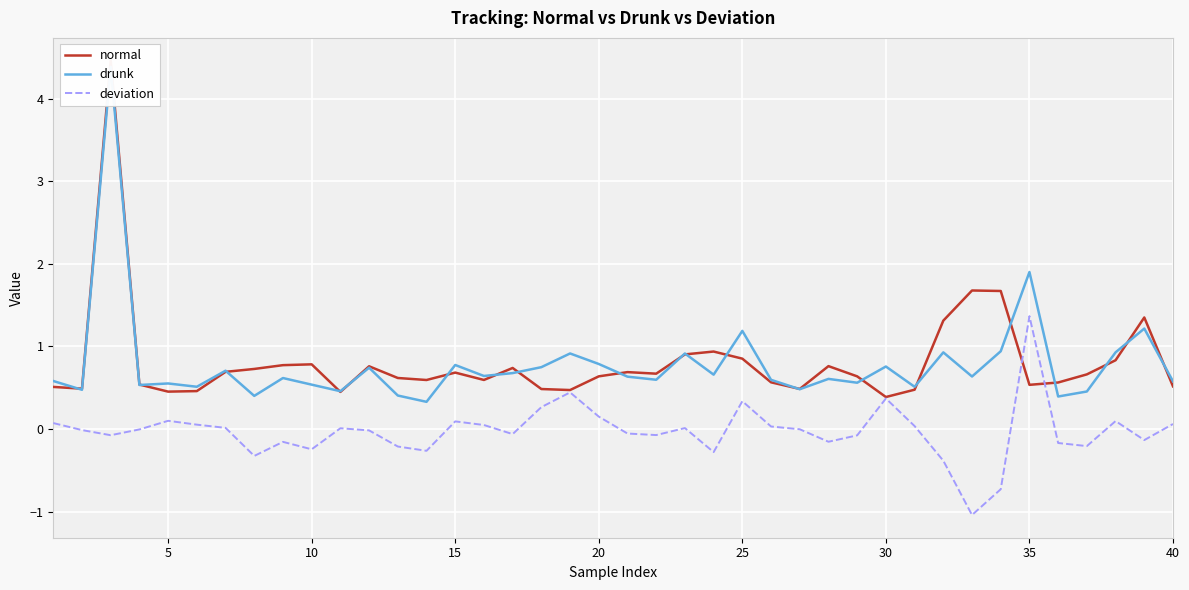

What is the highest value of the deviation series?

1.4